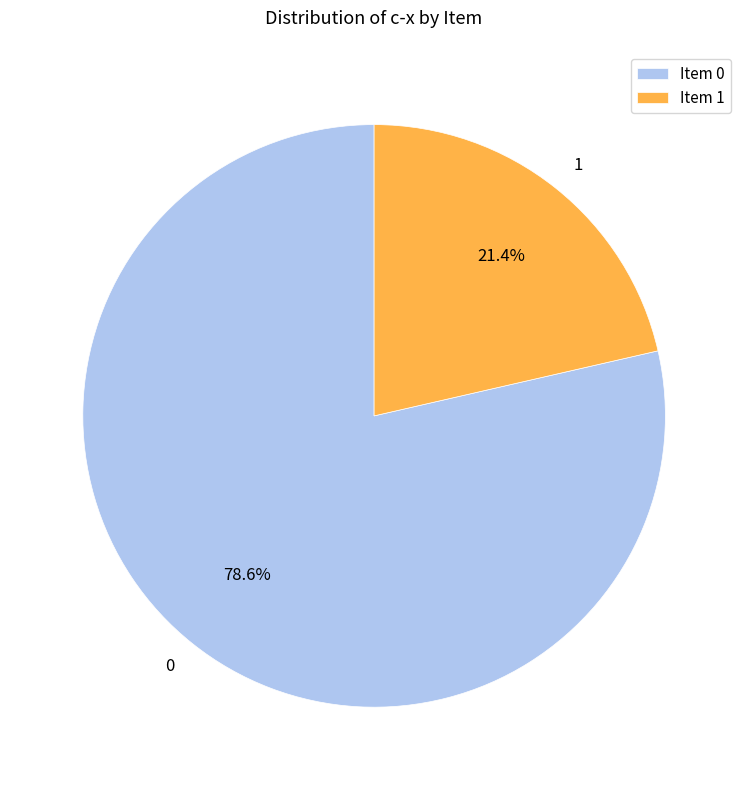

What is the smallest slice in the pie chart?

1